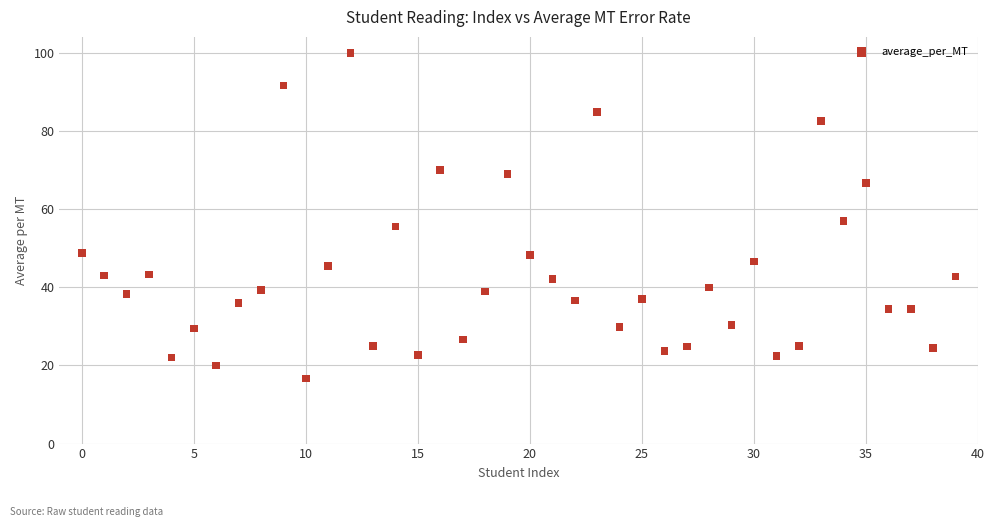

What is the range of Y values (max minus min)?

83.3